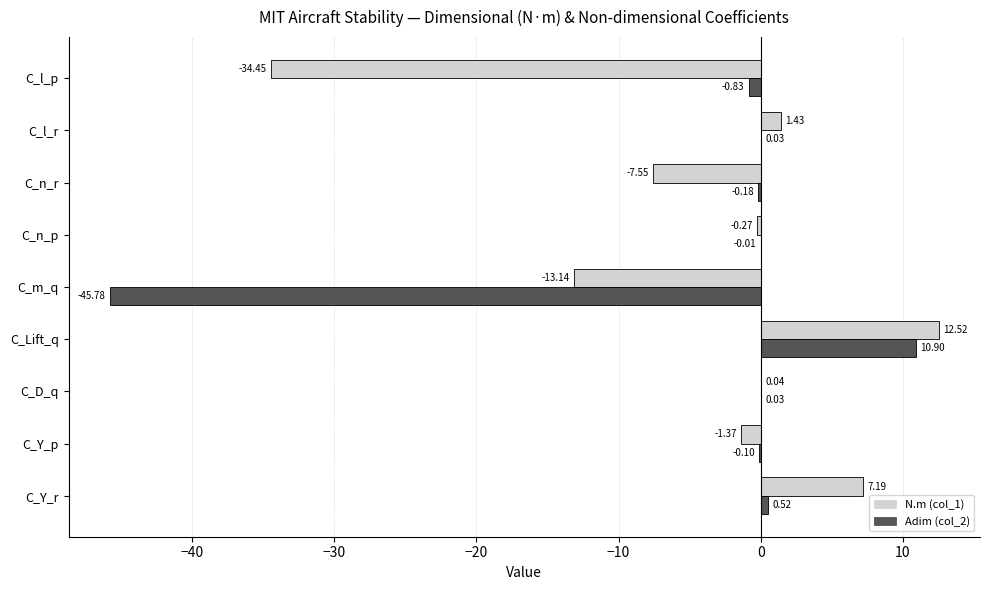

How many values in N.m (col_1) are above zero?

4